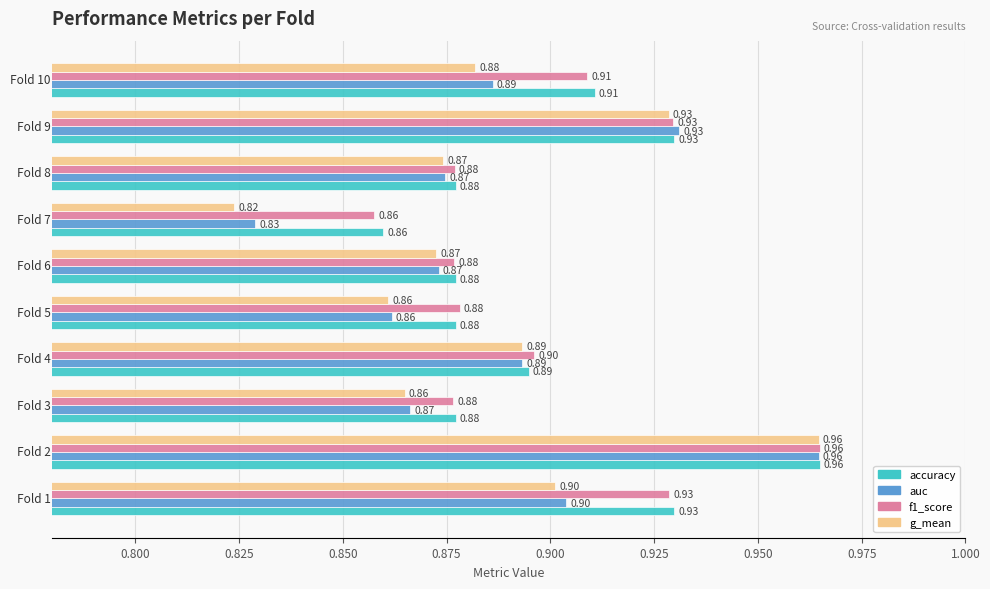

What is the average value of the auc series?

0.9